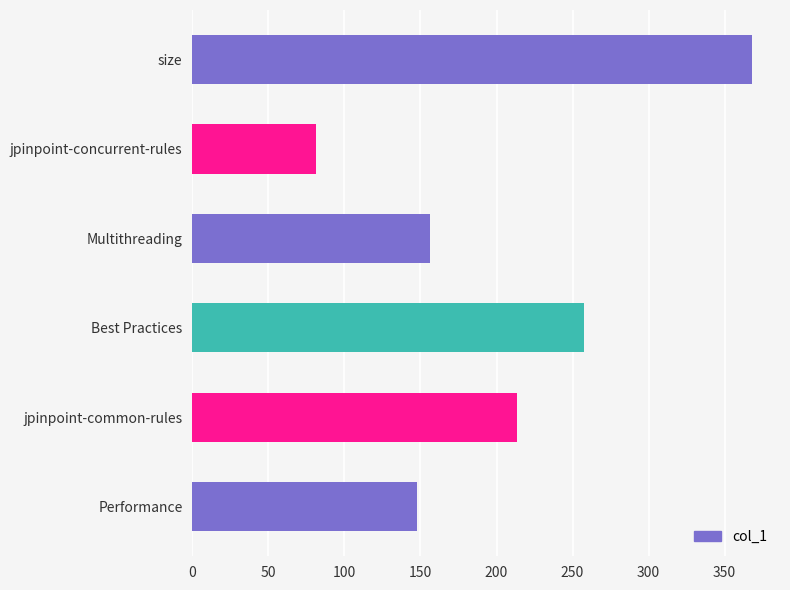

True or false: the data shows 368.0 at size.

True